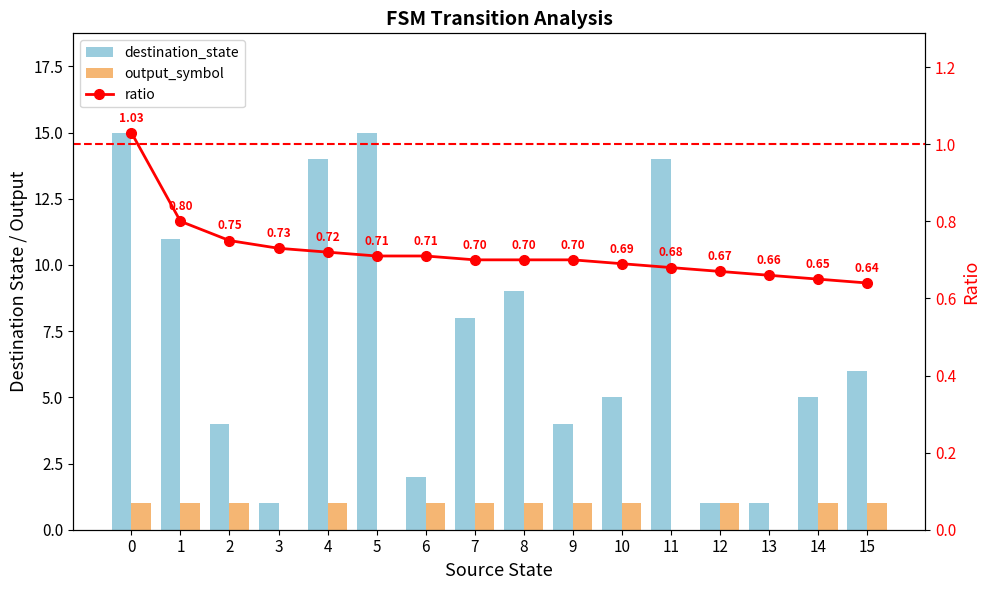

Between 8 and 10, which is larger?

8